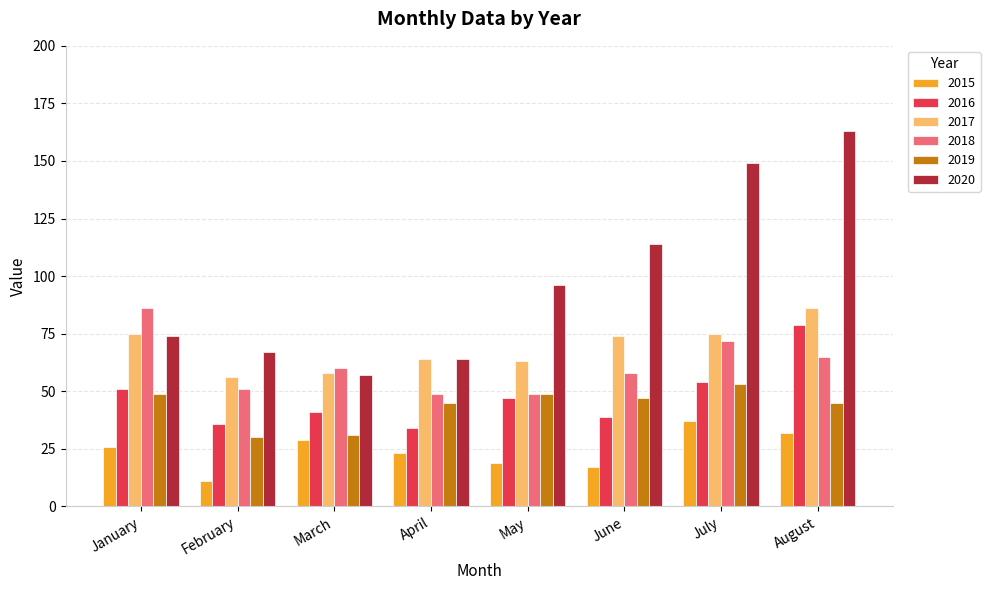

Which series has the widest spread of values?

2020